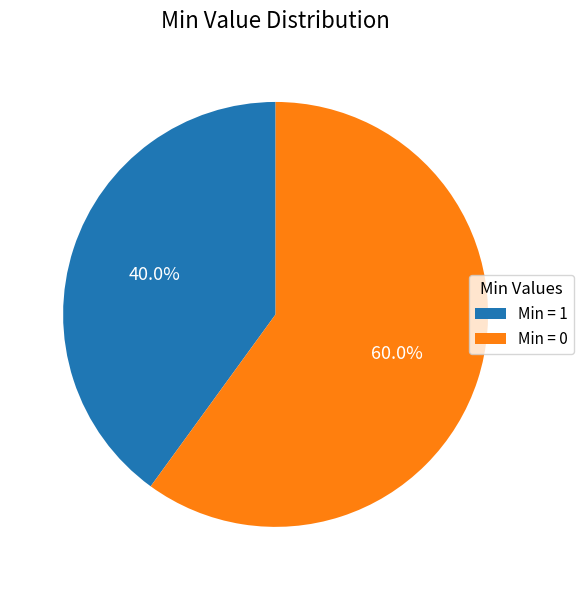

Approximately how many times larger is the value at Min = 1 compared to Min = 0?

0.7